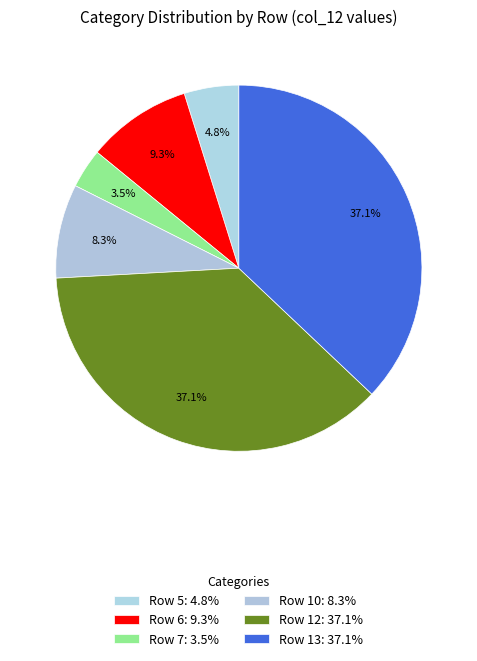

How many slices are in this pie chart?

6